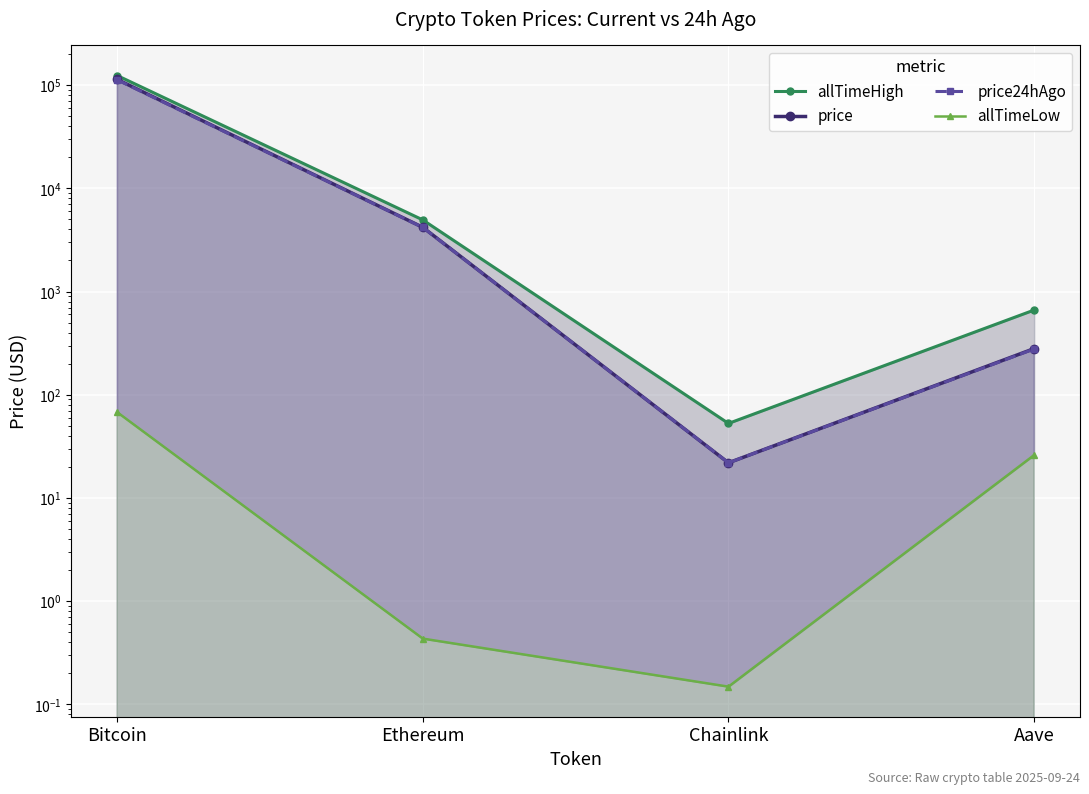

At Aave, list the series in order from smallest to largest.

allTimeLow, price24hAgo, price, allTimeHigh